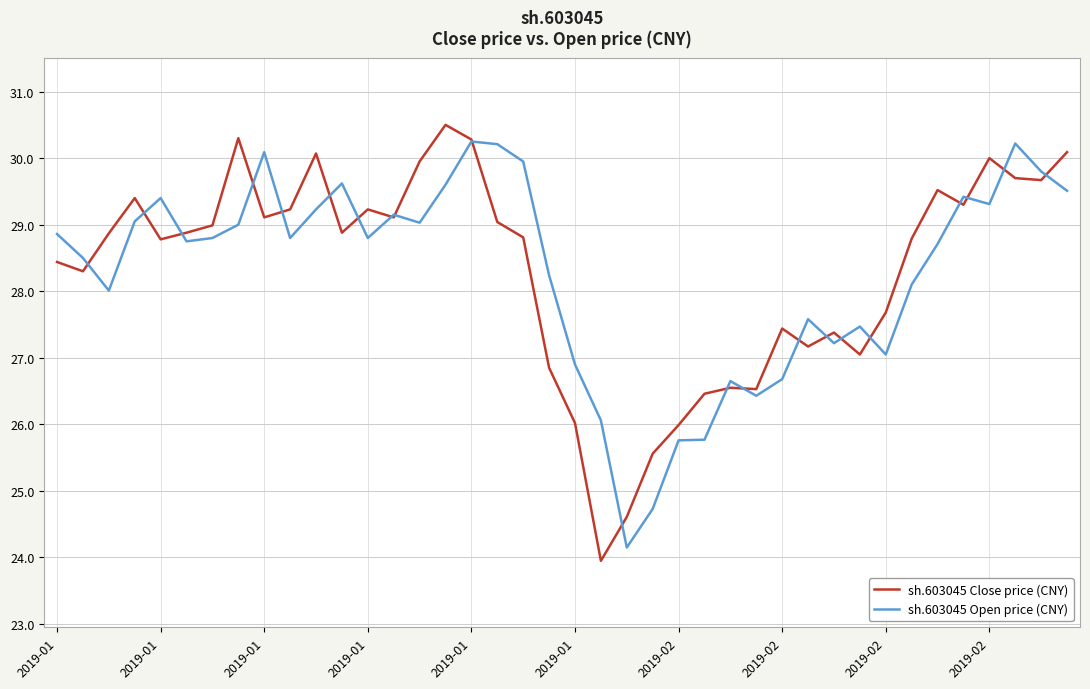

What is the greatest value displayed?

30.5